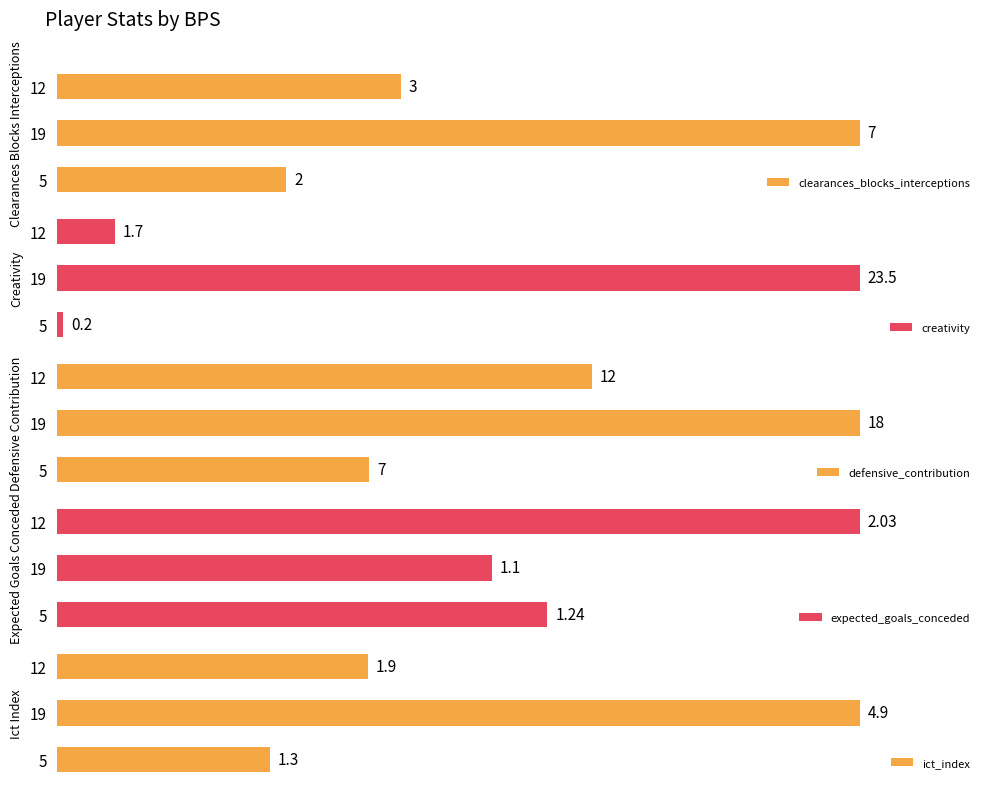

List the labels in order of defensive_contribution value, largest first.

19, 12, 5